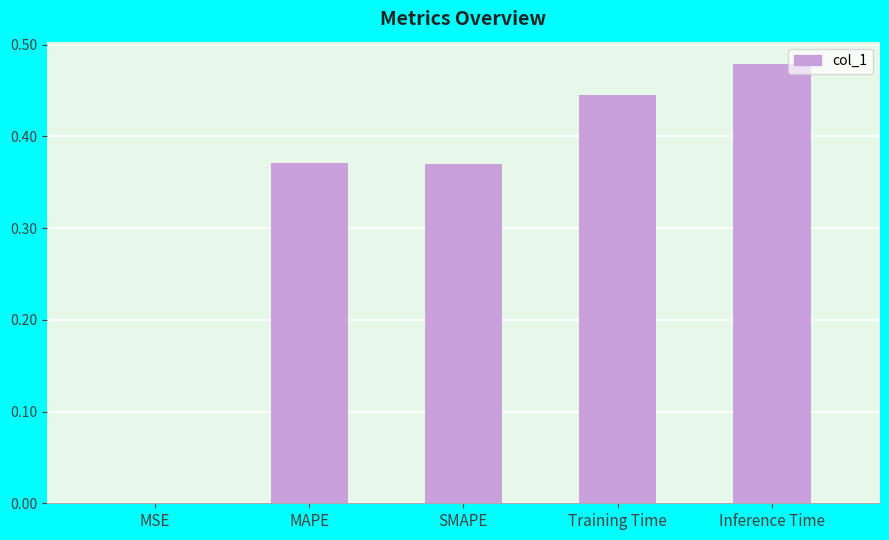

The value at Training Time is 0.3. True or false?

False